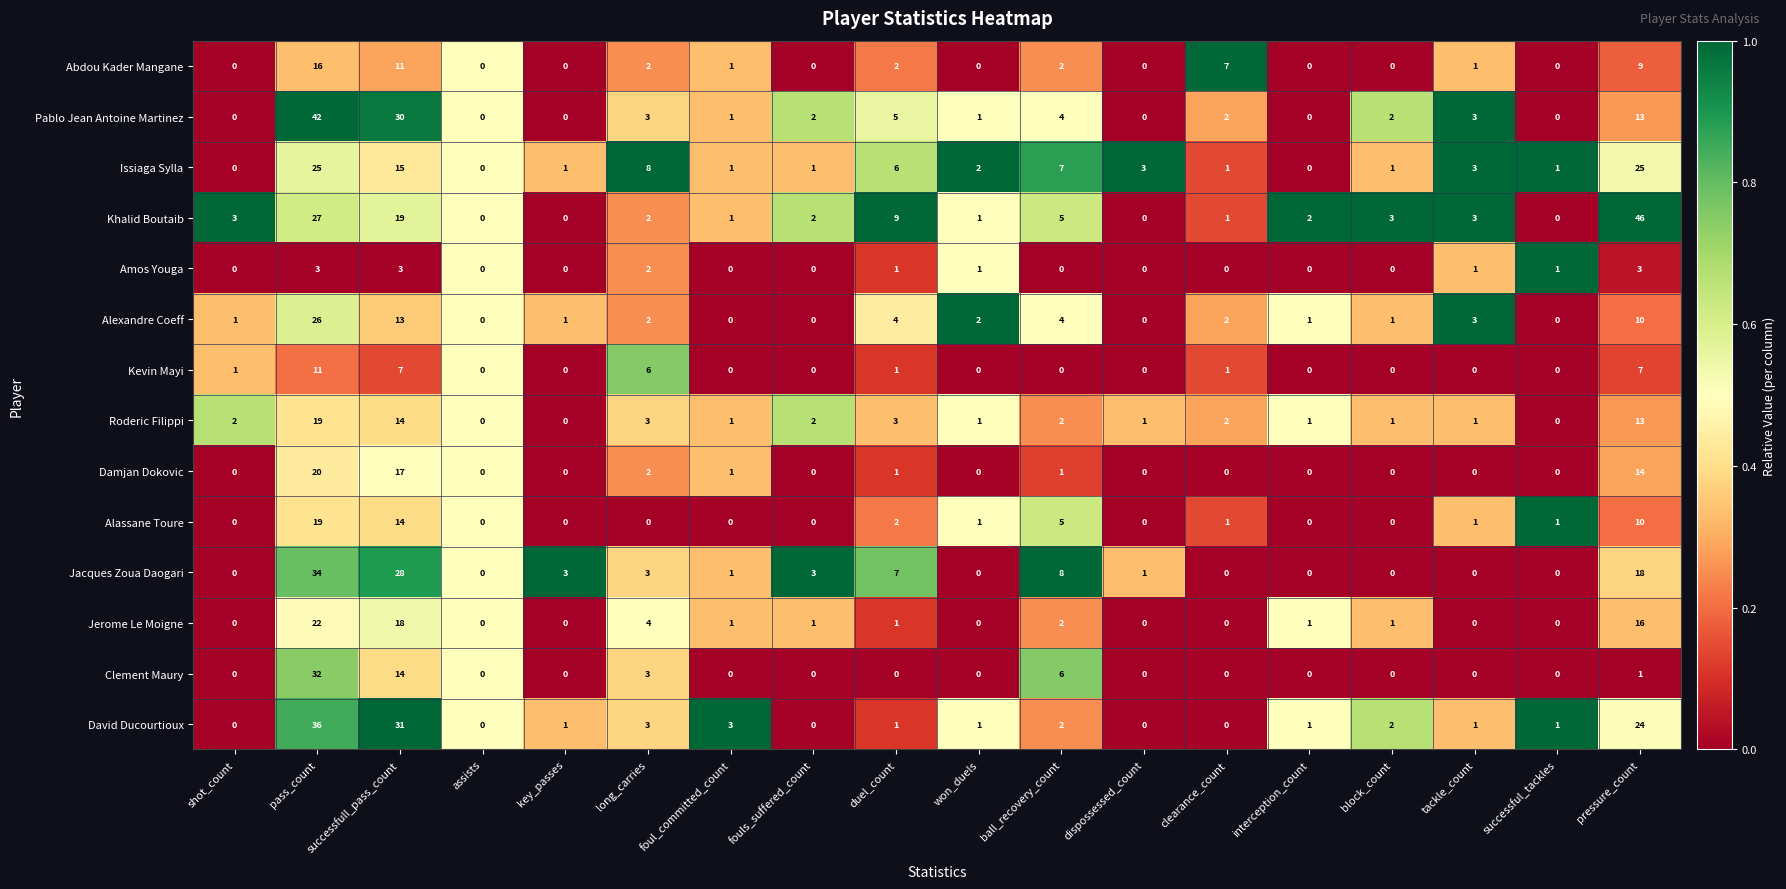

What is the greatest value displayed?

46